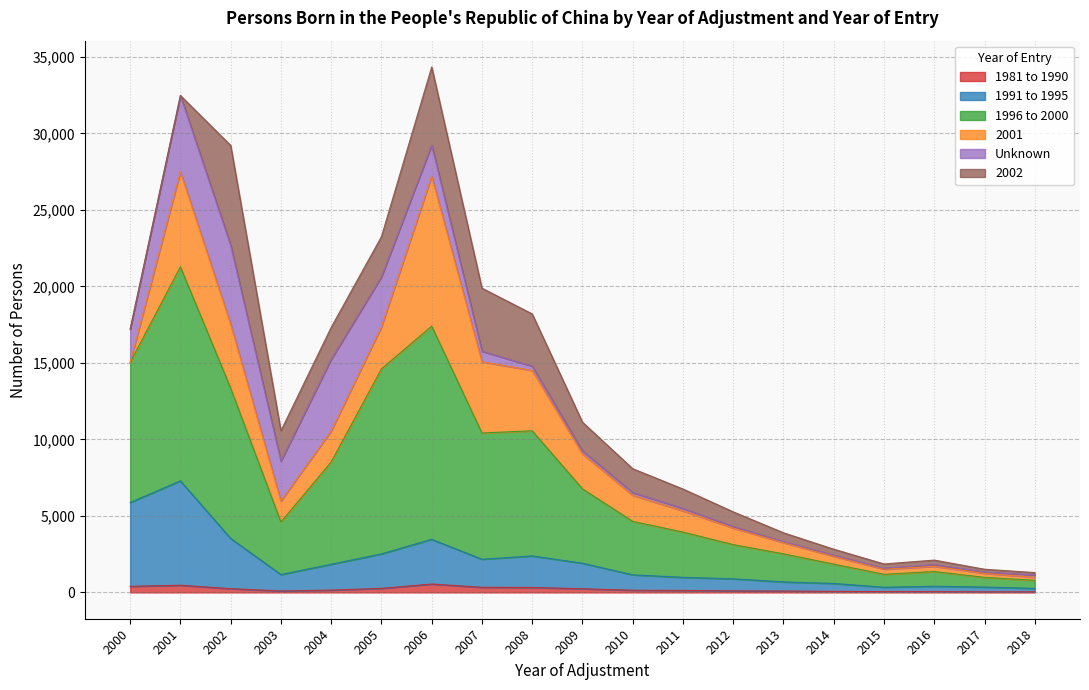

True or false: 1996 to 2000 has more than 2 interior local peaks.

True